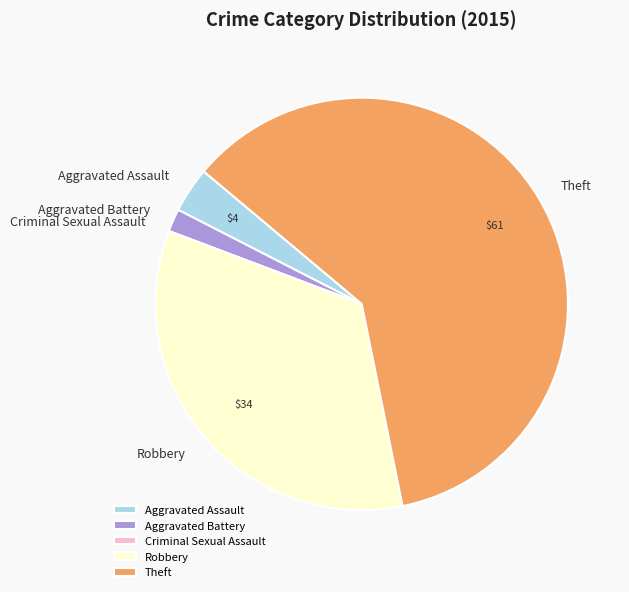

Between Theft and Aggravated Battery, which is larger?

Theft